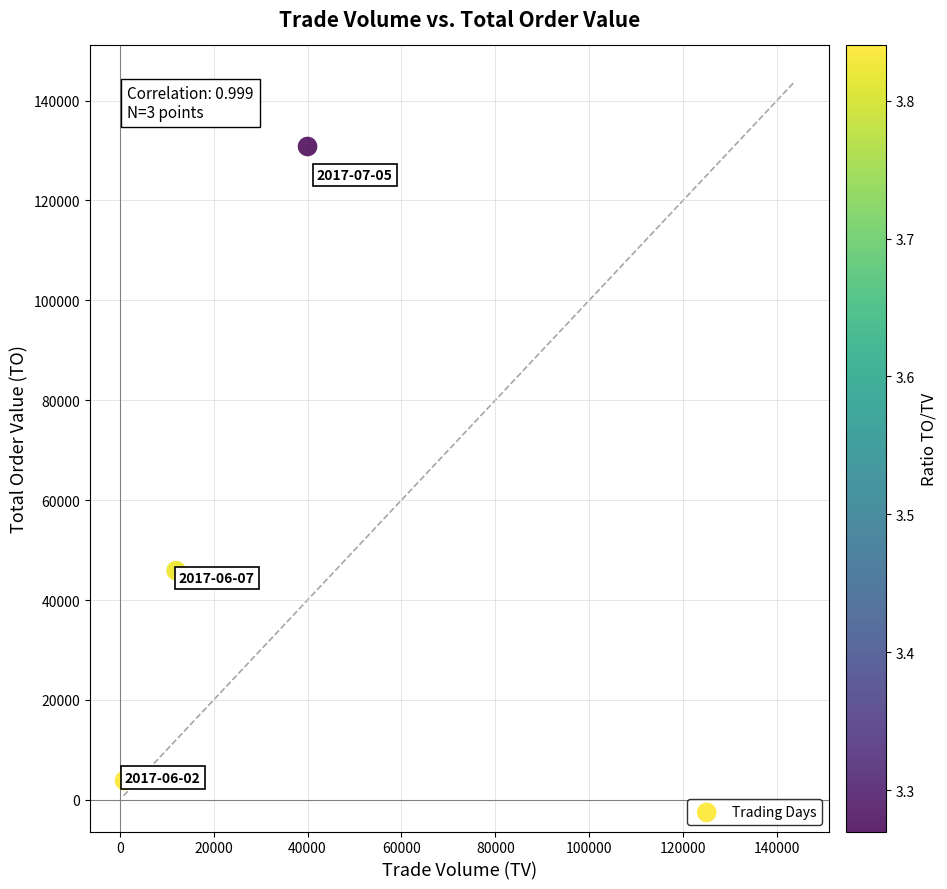

What Y value in the scatter plot is closest to 67320?

45880